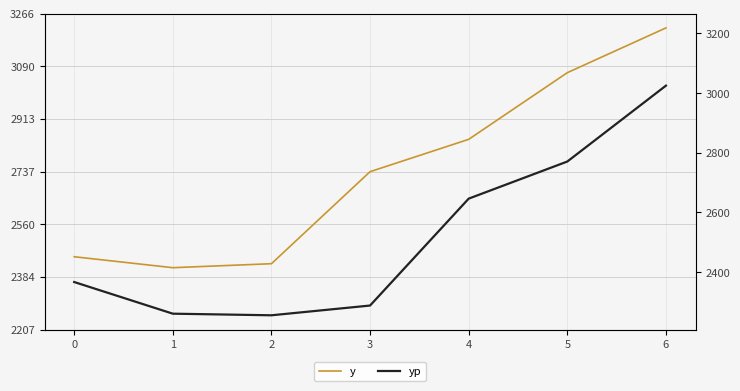

Does the chart have visible grid lines?

Yes